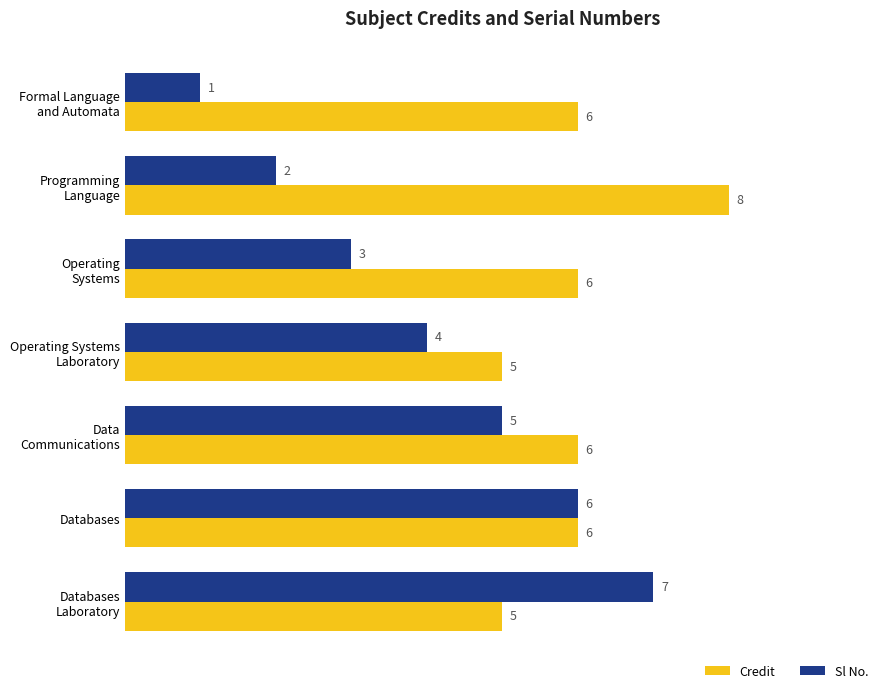

What is the difference between the maximum and second lowest values in the Credit series?

3